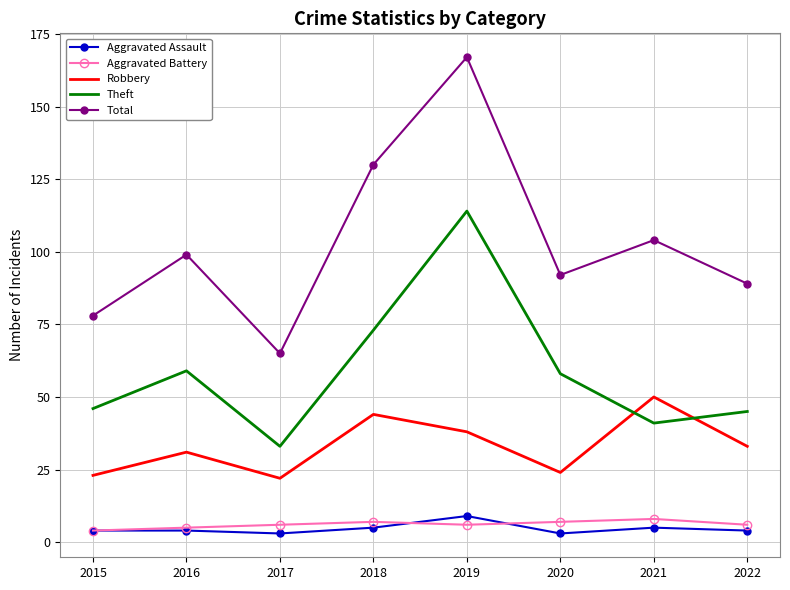

What are all the series names shown in the legend?

Aggravated Assault, Aggravated Battery, Robbery, Theft, Total